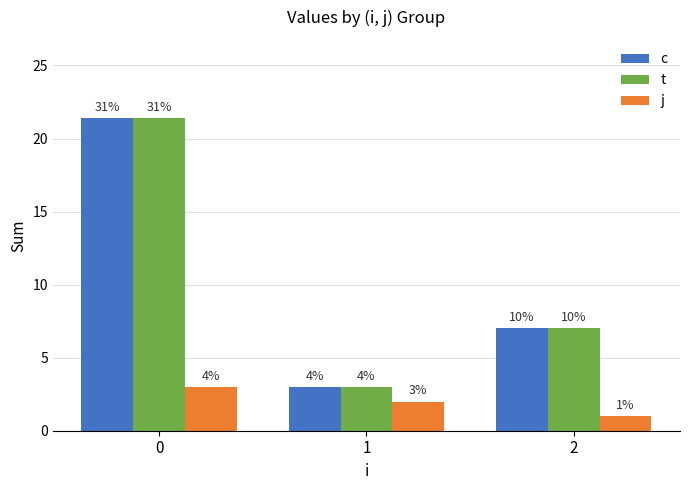

Are the bars horizontal?

No